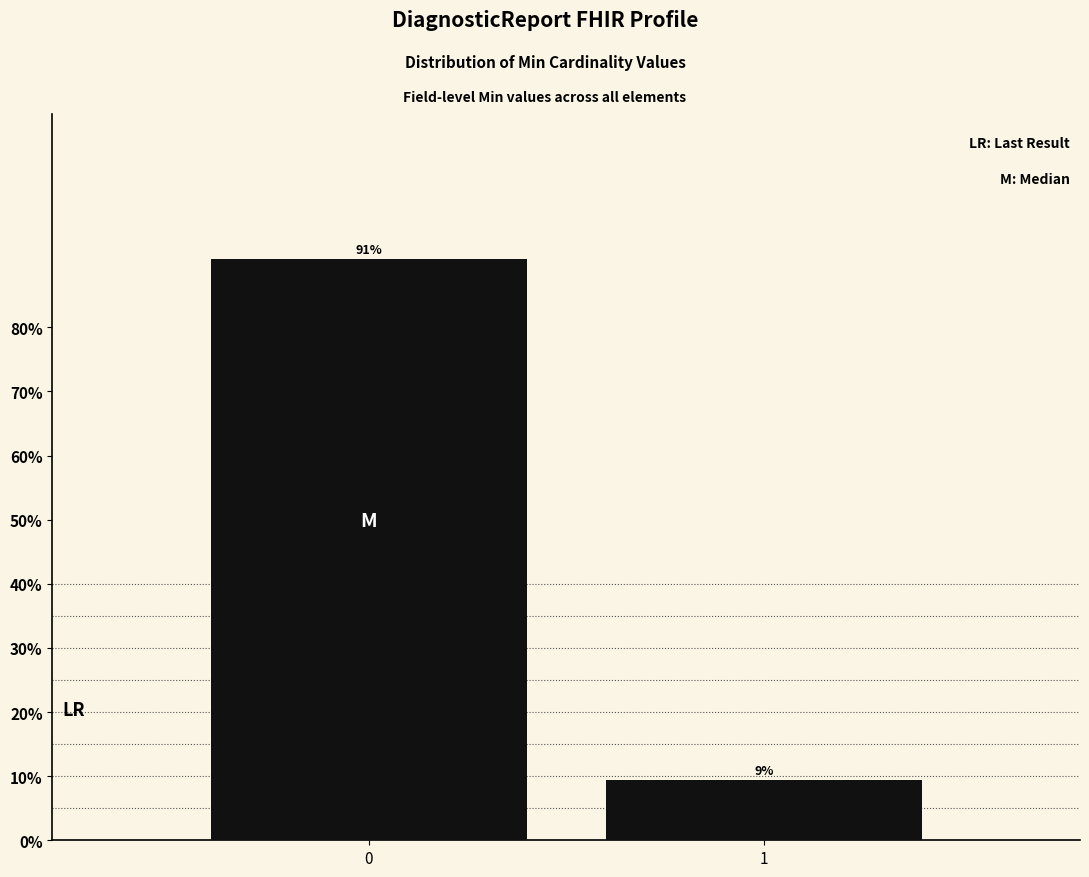

What is the sum of the values at 1 and 0?

100.0